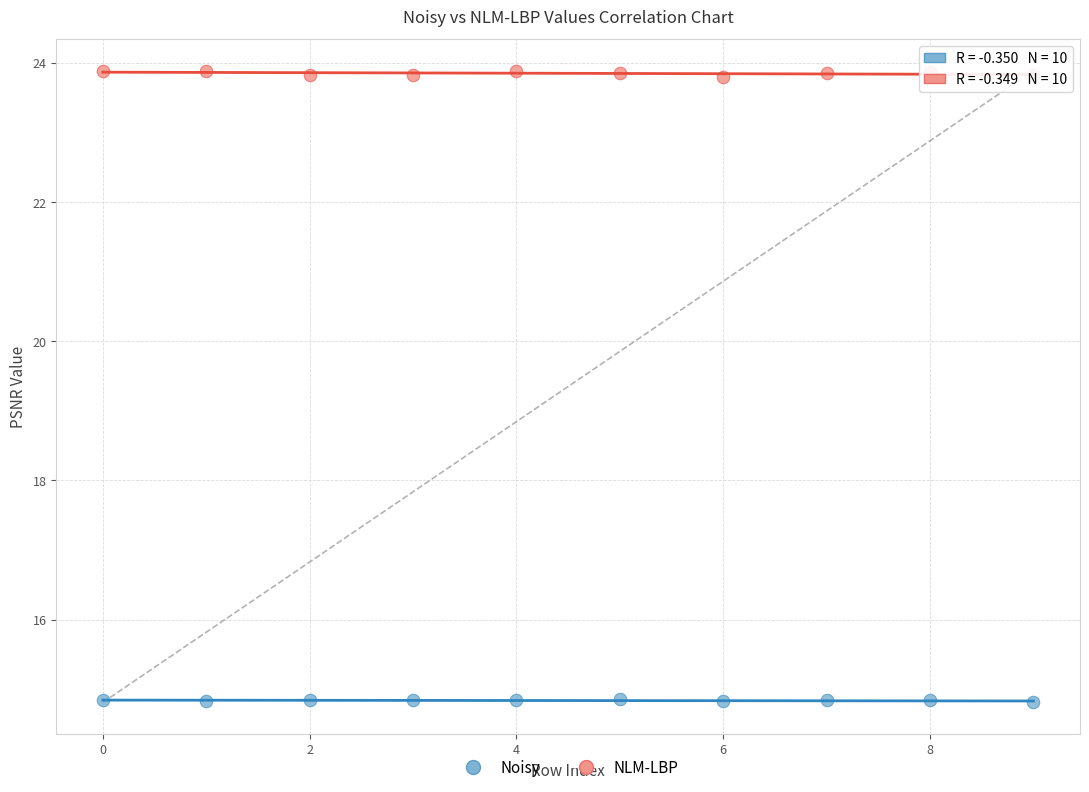

Across all data points, what is the range of Y values (max minus min)?

9.1